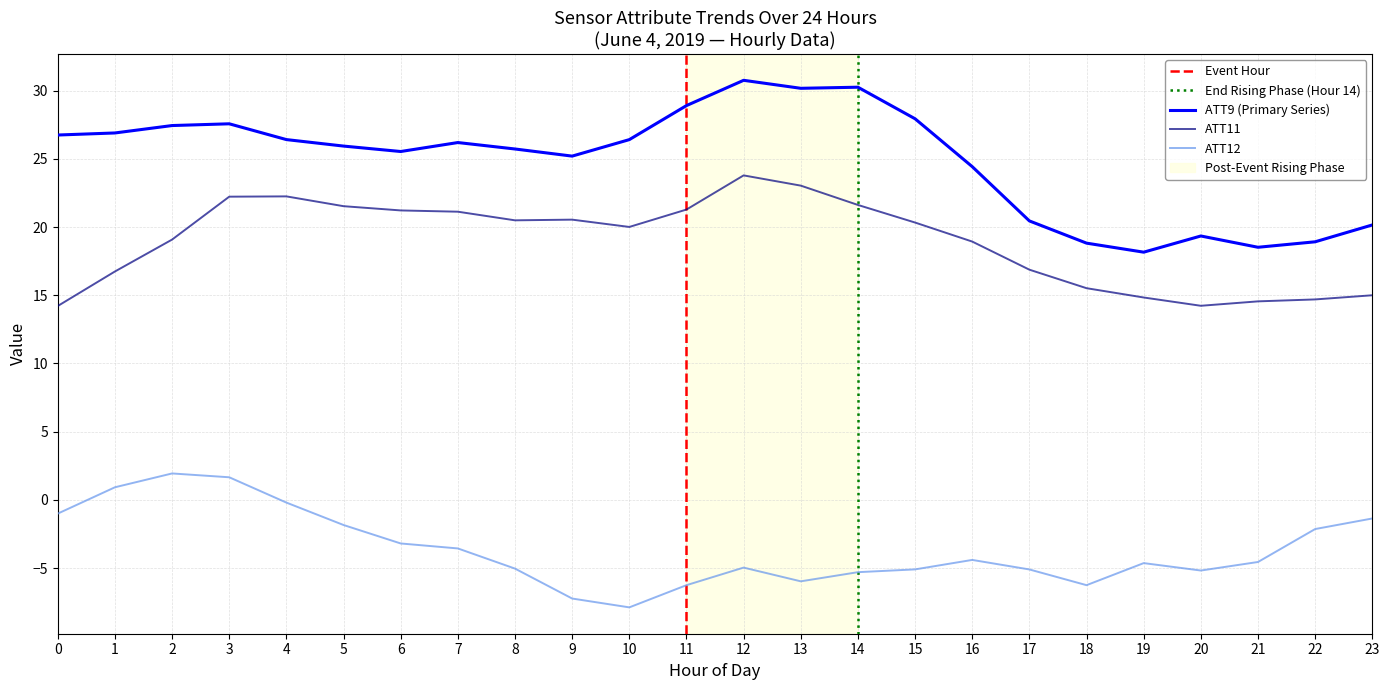

True or false: ATT9 has more than 1 interior local peaks.

True